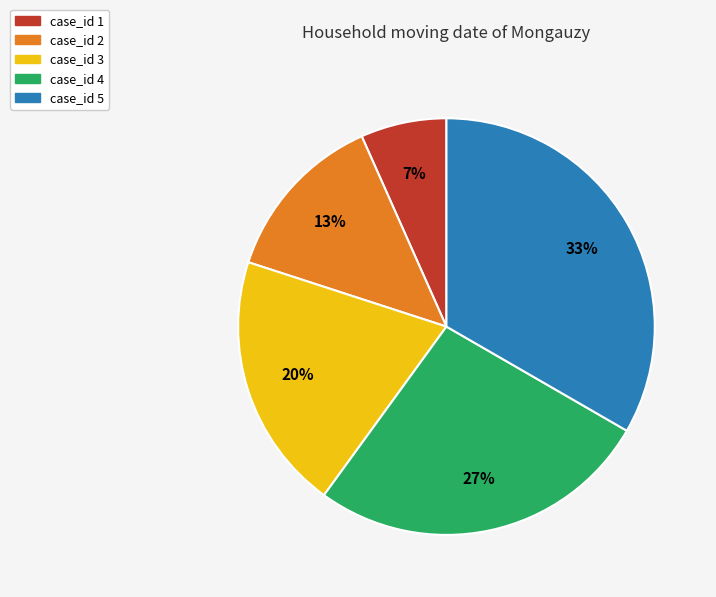

Is there any slice that represents more than half of the pie?

No